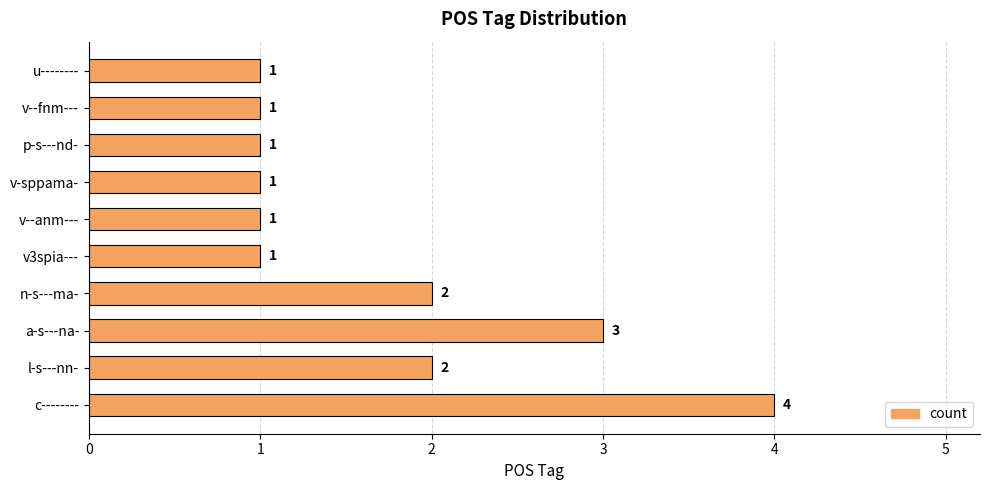

What is the approximate value at a-s---na-?

3